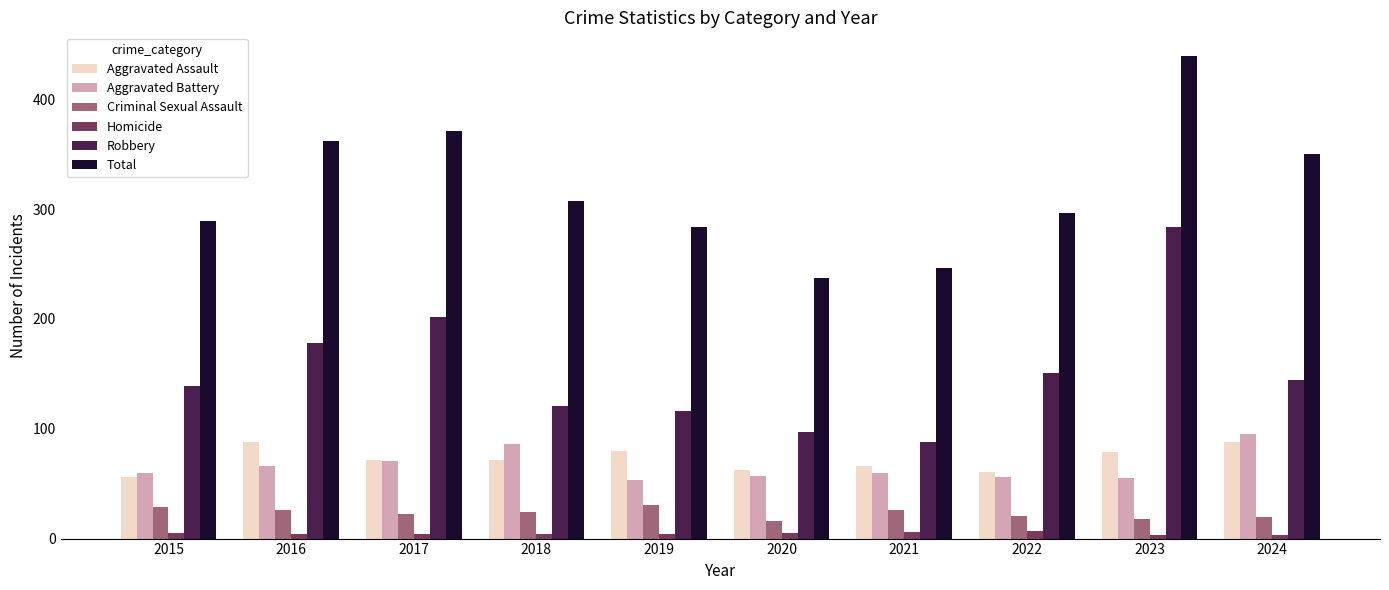

Where is Criminal Sexual Assault nearest to the value 23?

2017